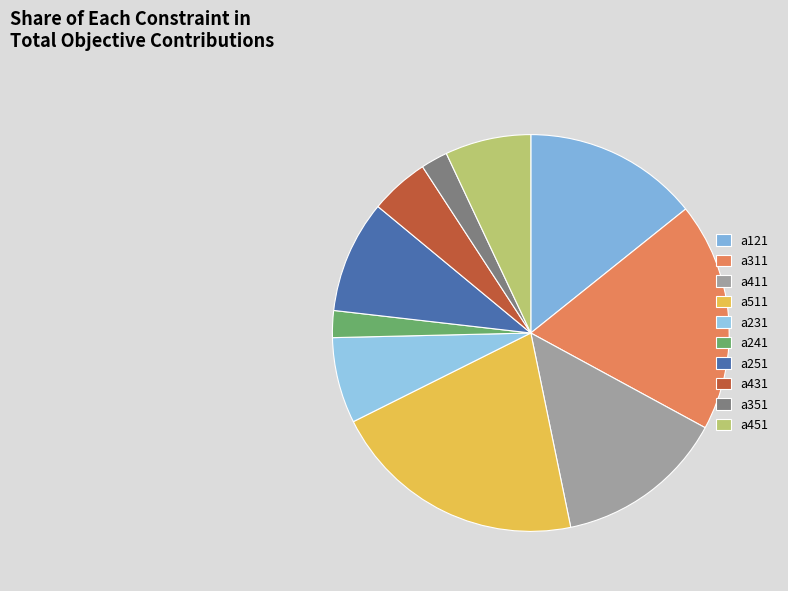

How many segments does this pie chart have?

10